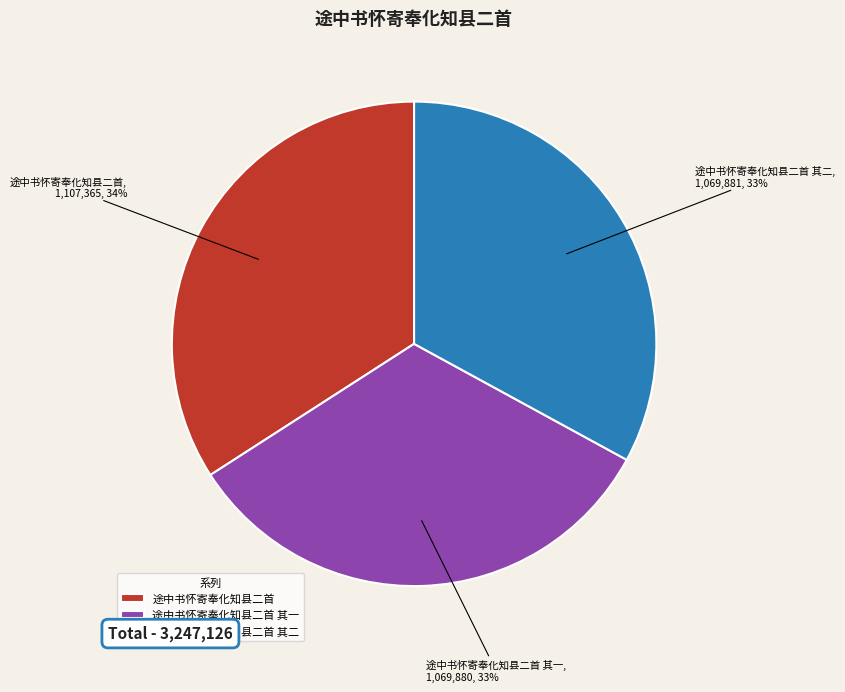

How many segments does this pie chart have?

3